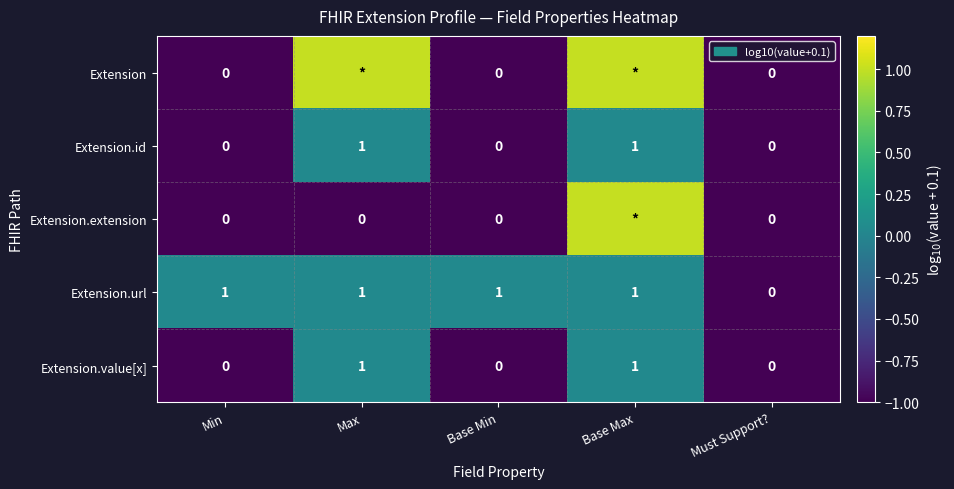

Between Base Min and Must Support?, which series saw the biggest shift?

Extension.url